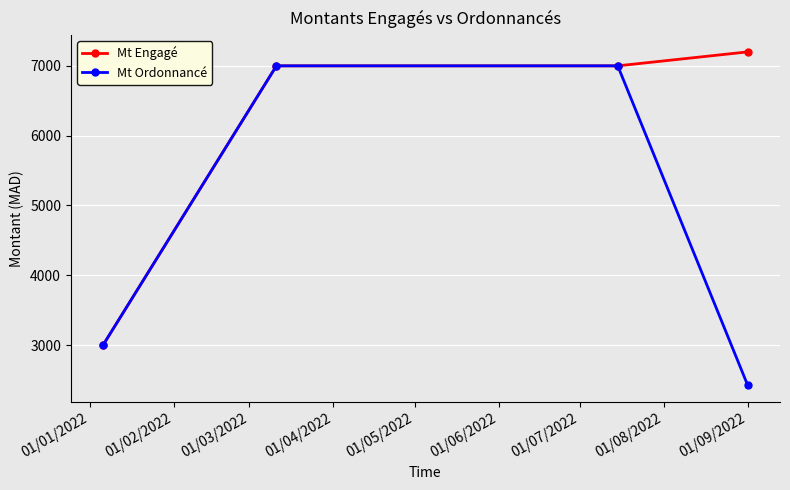

How many lines are shown in the chart?

2